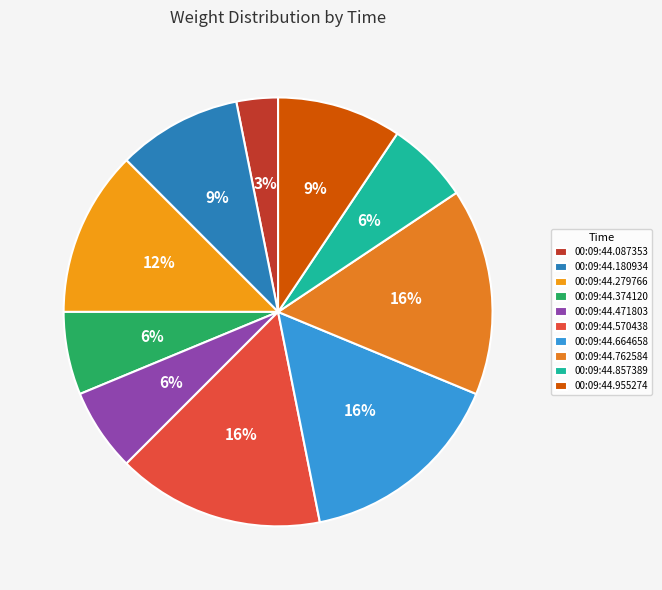

Count the number of slices in the pie.

10